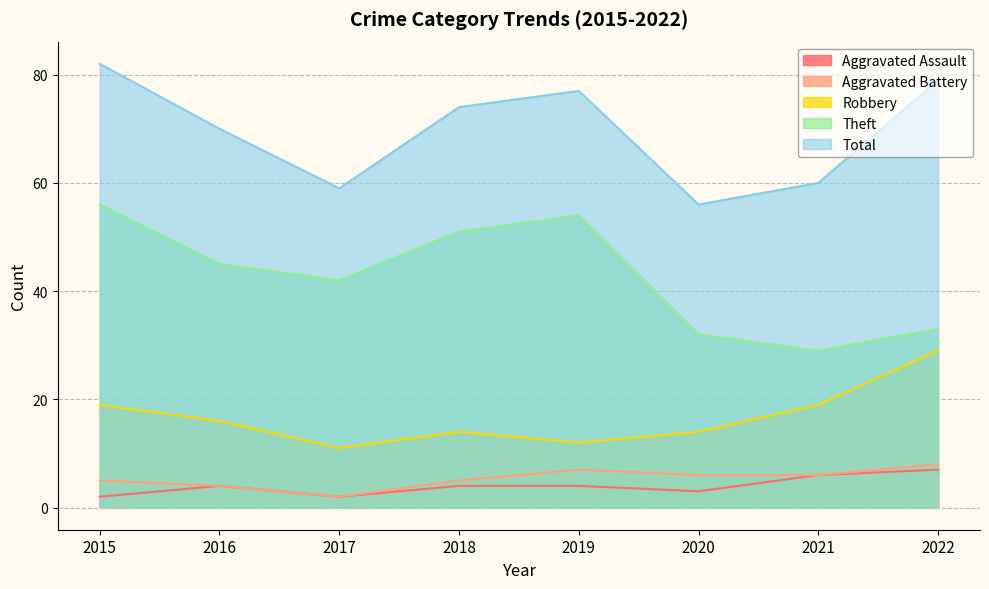

How many categories are shown in the chart?

8